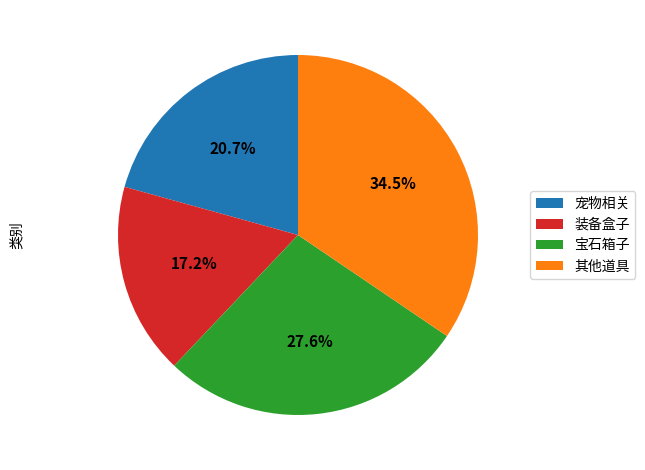

Count the number of slices in the pie.

4